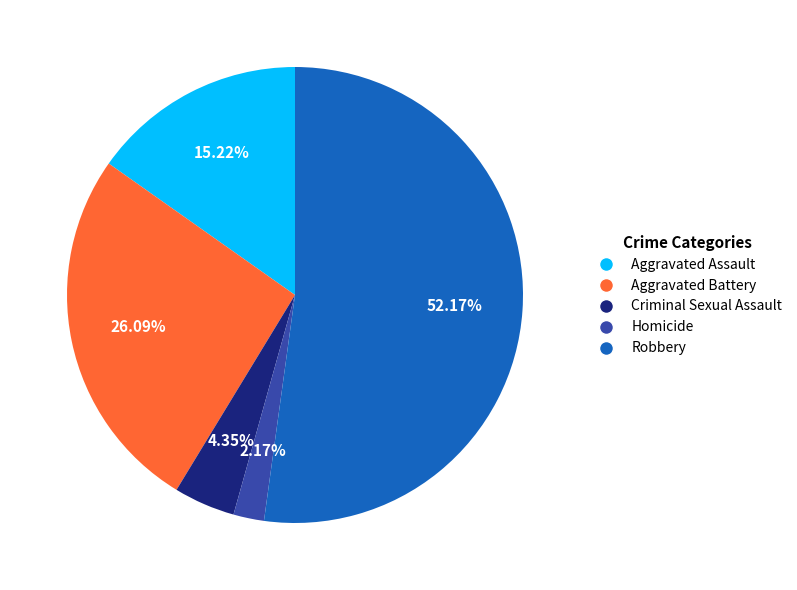

What percentage is NOT represented by Aggravated Assault?

84.8%